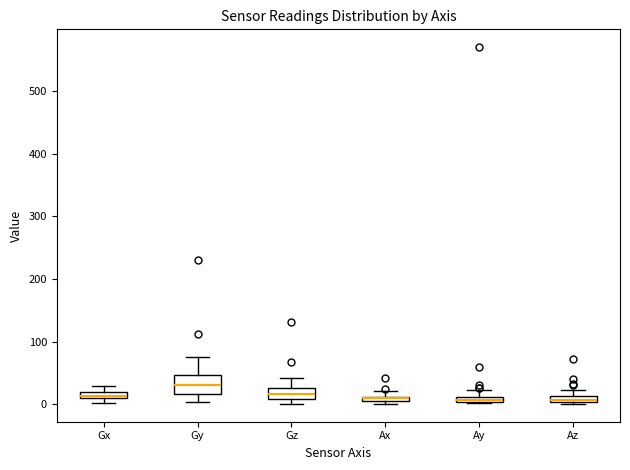

Where is the upper edge of the box for Ax on the y-axis? The values are not printed on the chart, so give them approximately, as read against the axis.

10